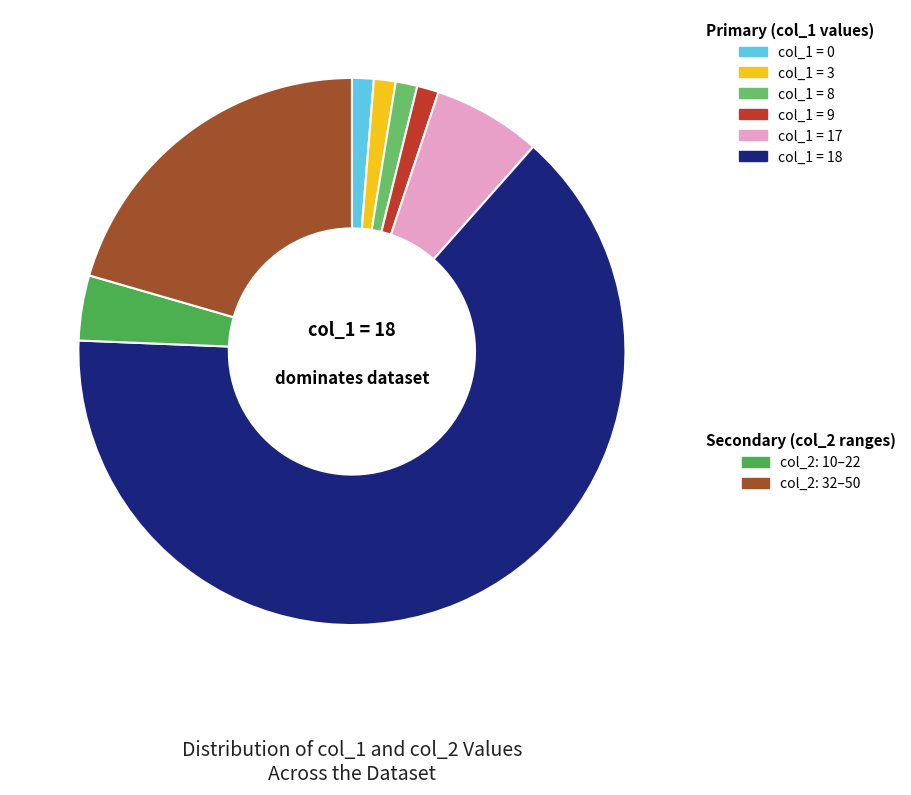

Is there any slice that represents more than half of the pie?

Yes